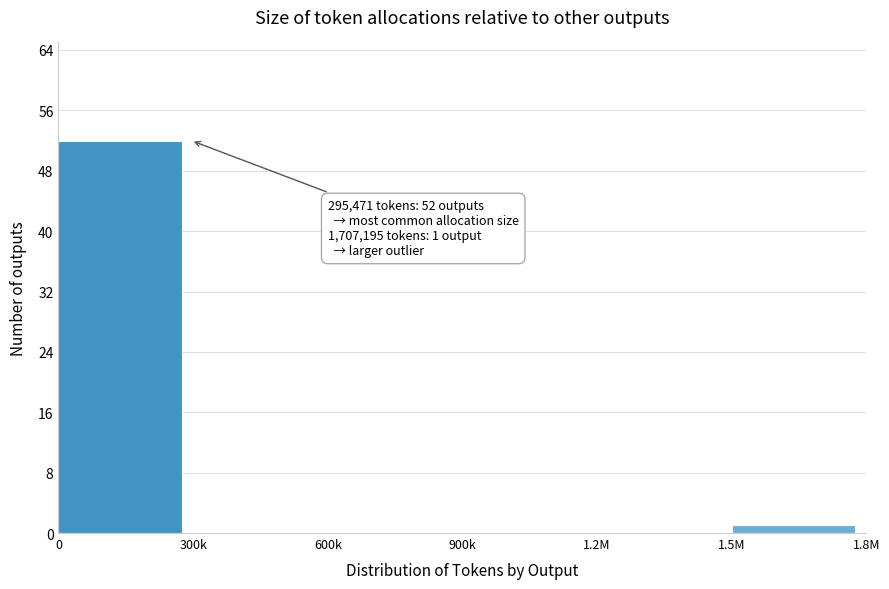

Reading left to right, what are all the values shown in this chart?

0=52	300k=0	600k=0	900k=0	1.2M=0	1.5M=1